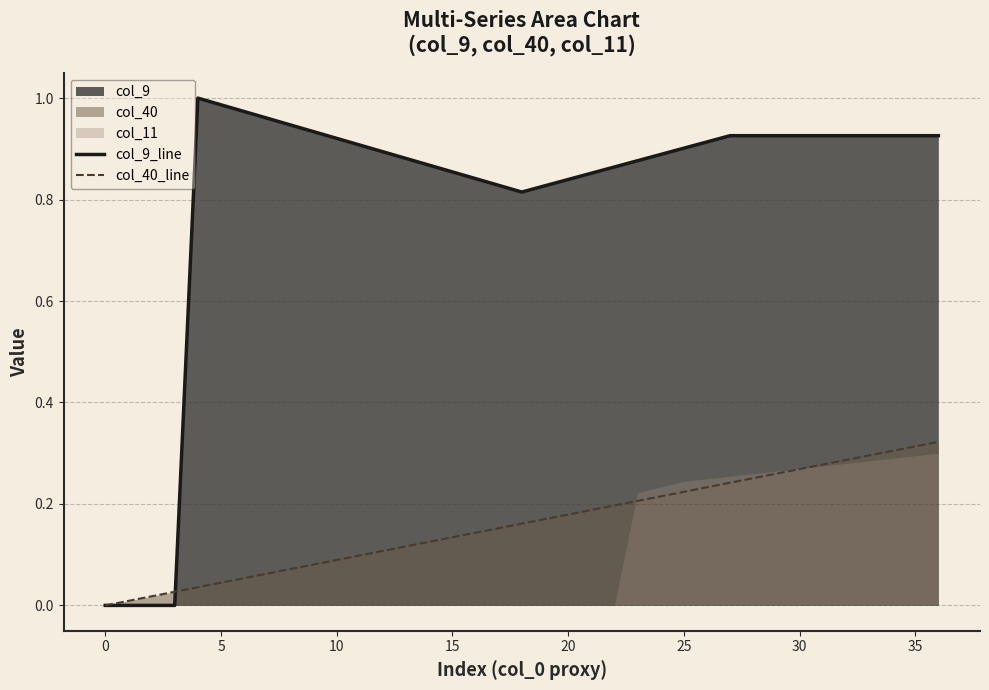

How many data points does each series have?

37